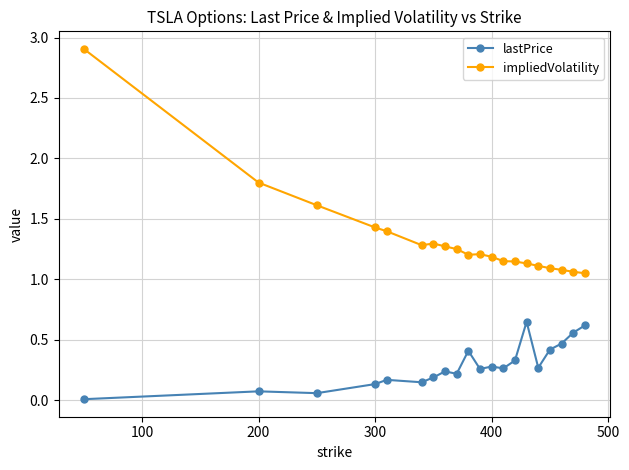

List the series in order of their peak value, highest first.

impliedVolatility, lastPrice